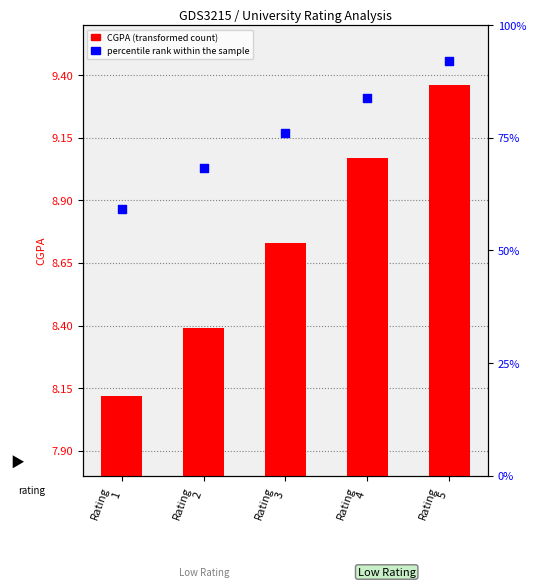

At which category is the sum across all series the highest?

Rating
5